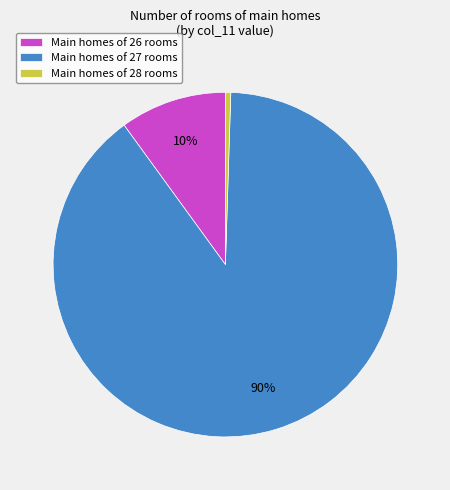

Do Main homes of 27 rooms and Main homes of 28 rooms together represent more than half of the pie?

Yes